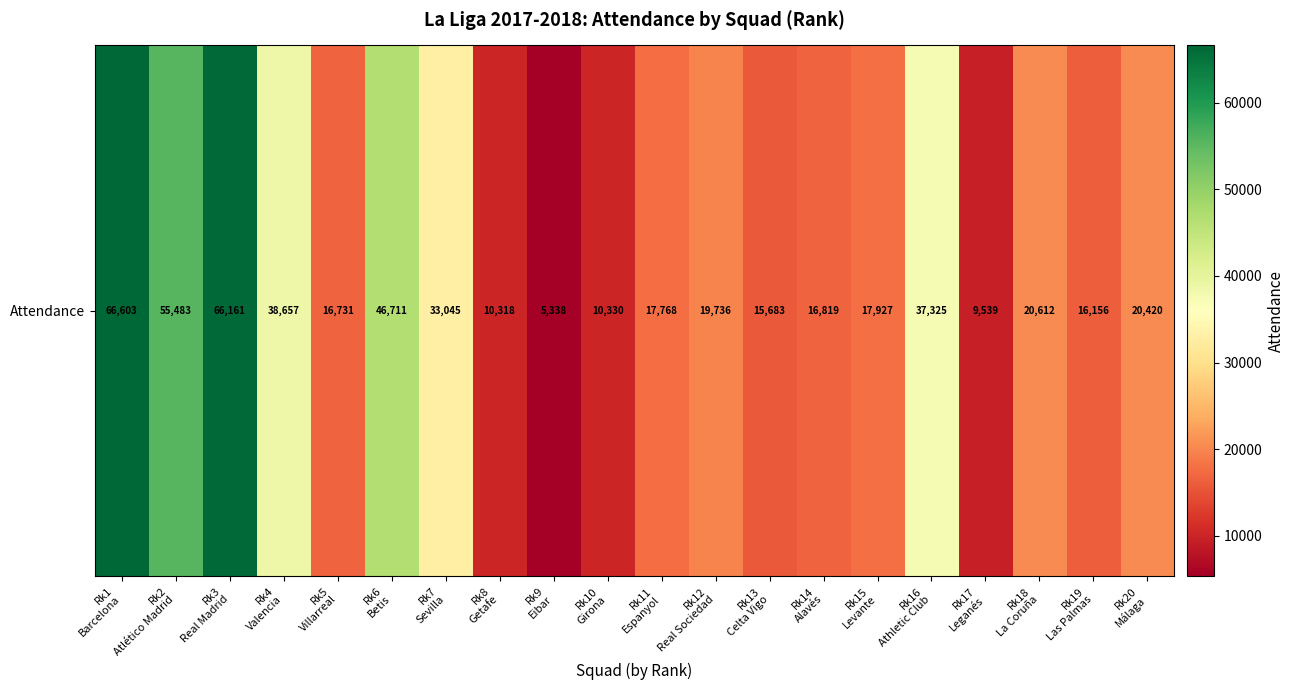

What is the maximum value shown in the chart?

66603